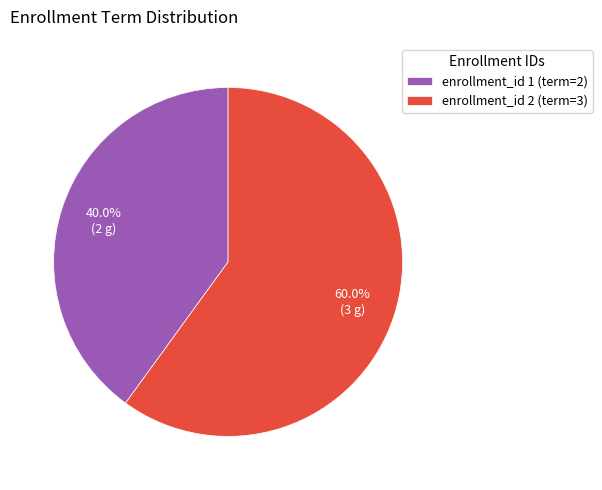

Approximately how many times larger is the value at enrollment_id 2 (term=3) compared to enrollment_id 1 (term=2)?

1.5